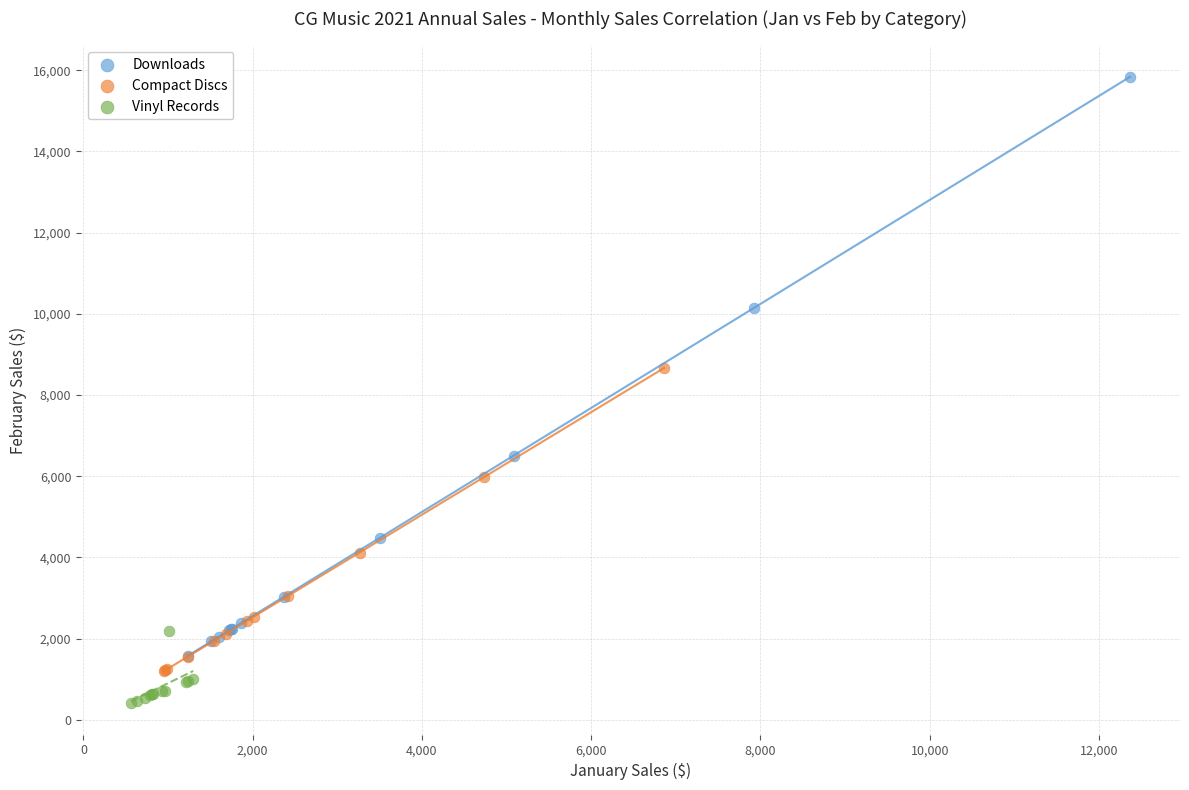

Which series reaches the minimum Y coordinate?

Vinyl Records